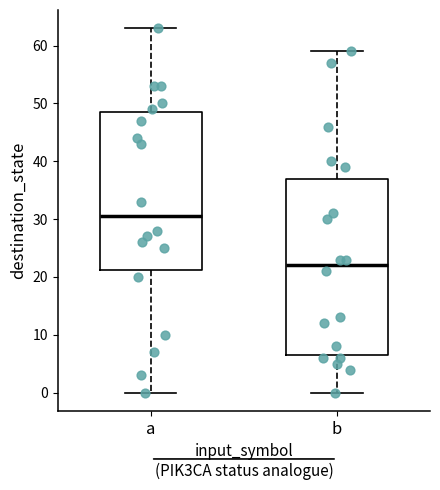

Reading left to right, transcribe this box plot: for each box, give where its median line is, the range the box spans, and where its two whiskers end, as read against the y-axis. The values are not printed on the chart, so give them approximately, as read against the axis.

a: median 31, box 21 to 49, whiskers 0 to 63
b: median 22, box 7 to 37, whiskers 0 to 59